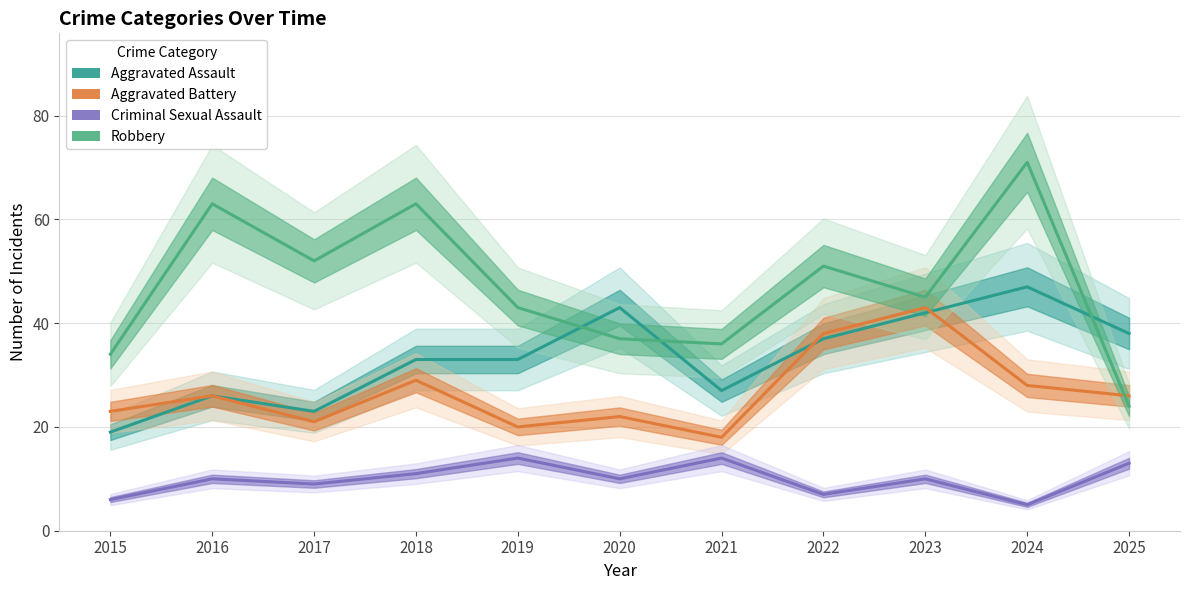

At which label does Robbery first exceed 45?

2016